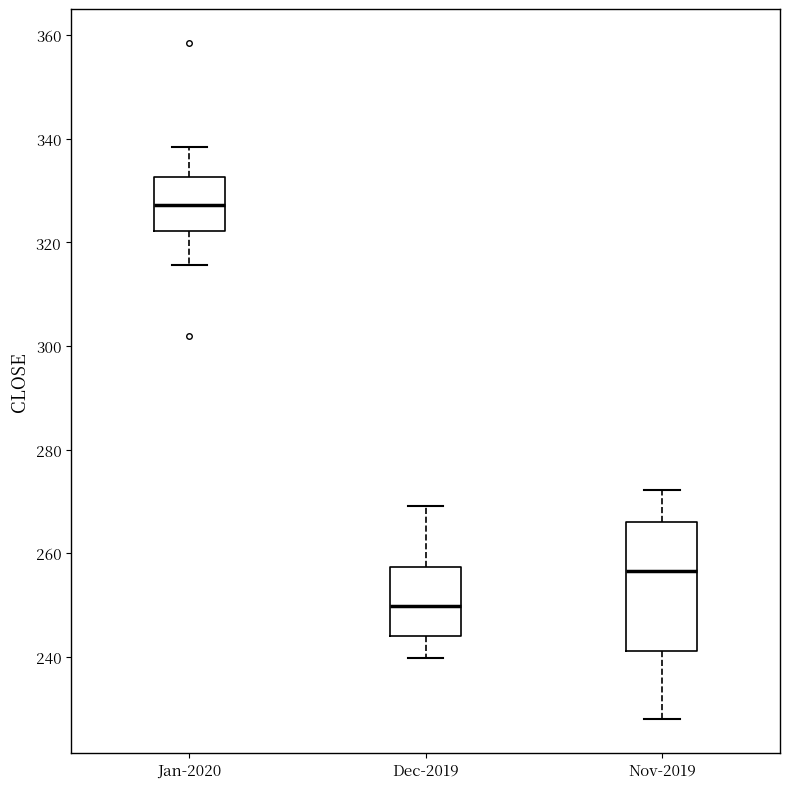

Reading left to right, transcribe this box plot: for each box, give where its median line is, the range the box spans, and where its two whiskers end, as read against the y-axis. The values are not printed on the chart, so give them approximately, as read against the axis.

Jan-2020: median 328, box 322 to 332, whiskers 316 to 338
Dec-2019: median 250, box 244 to 258, whiskers 240 to 270
Nov-2019: median 256, box 242 to 266, whiskers 228 to 272